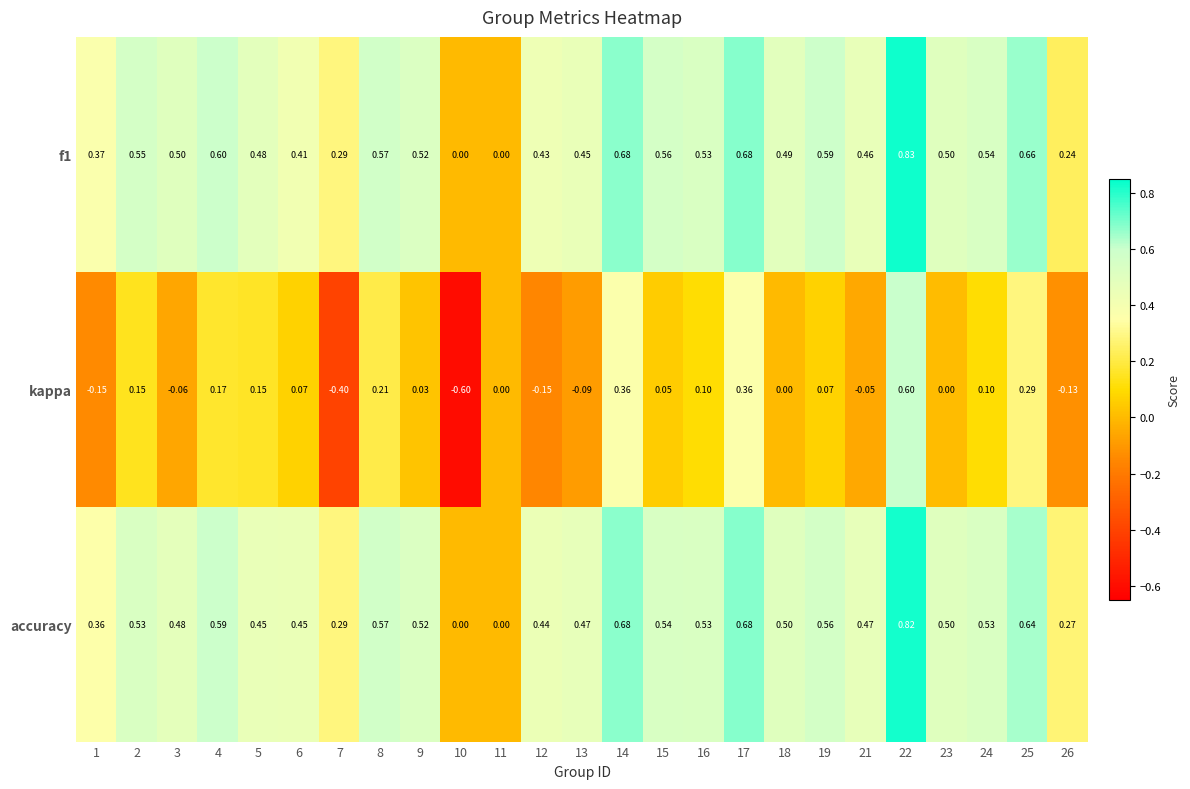

Which series has the widest spread of values?

kappa